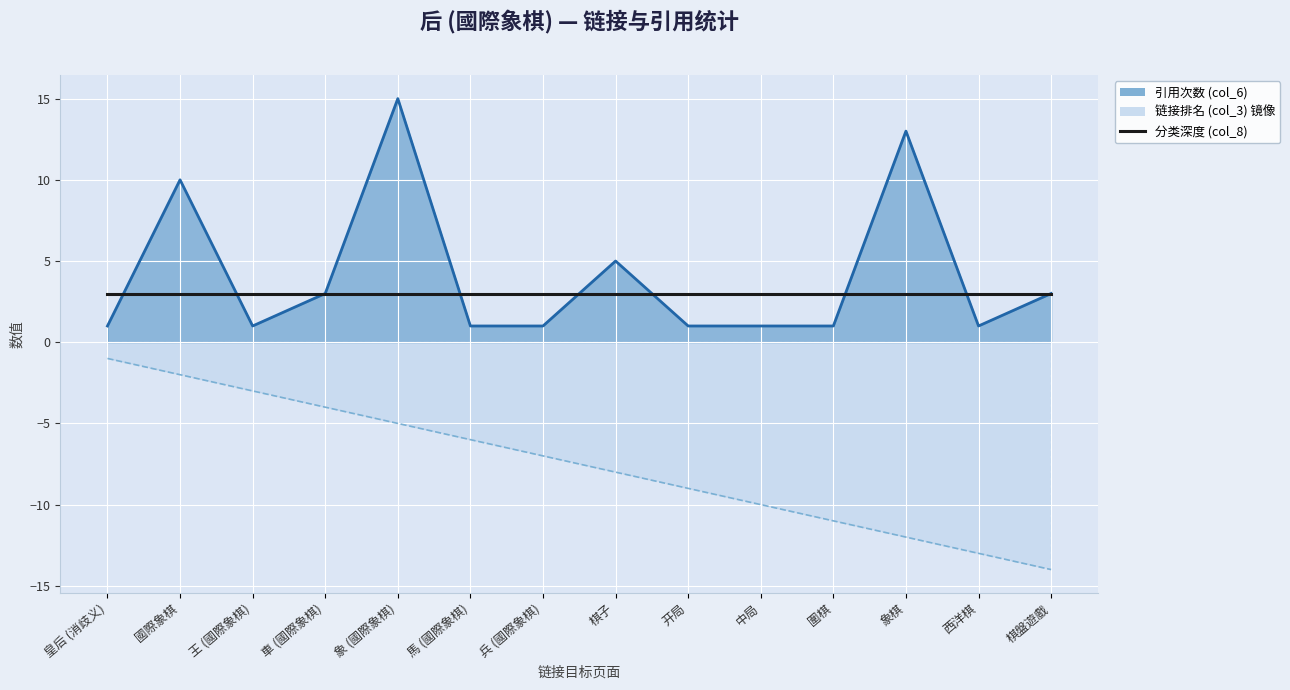

How many categories are shown in the chart?

14